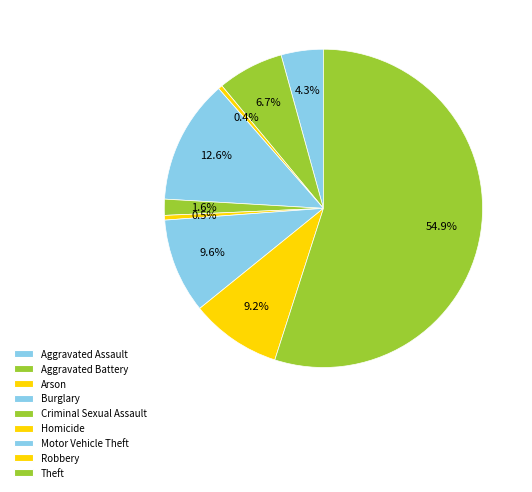

How many segments does this pie chart have?

9